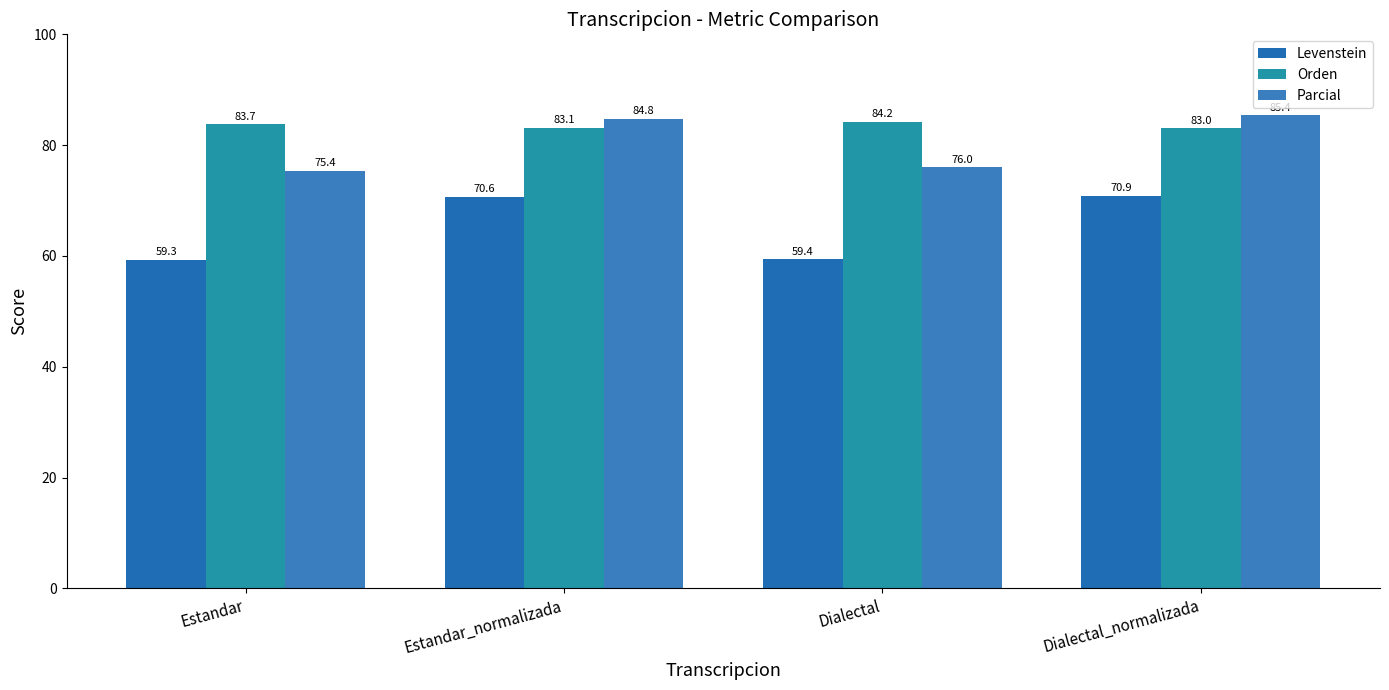

Which category has the lowest value across all series?

Estandar